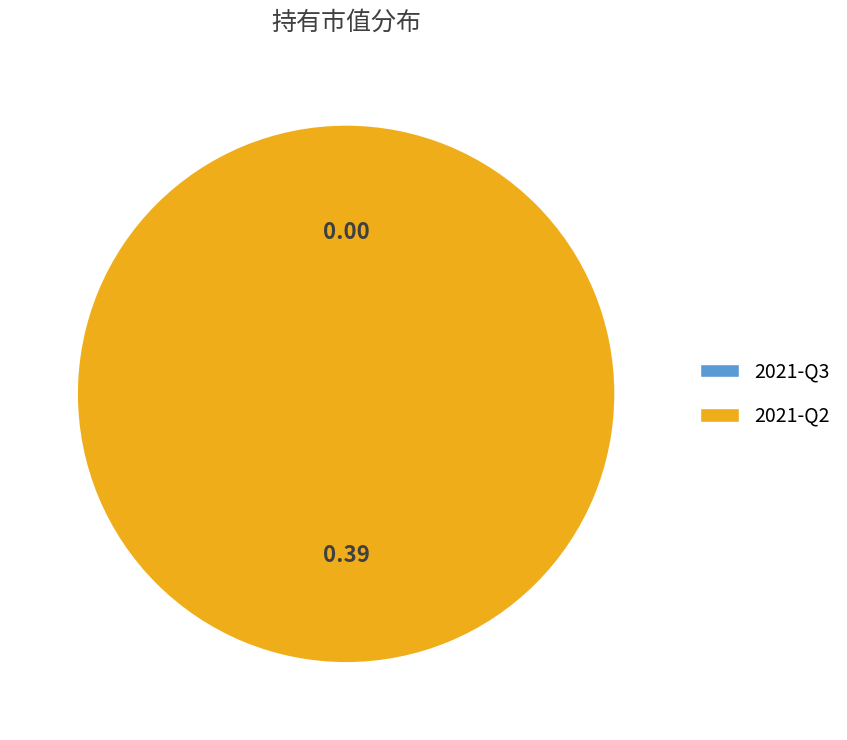

How many slices are in this pie chart?

2